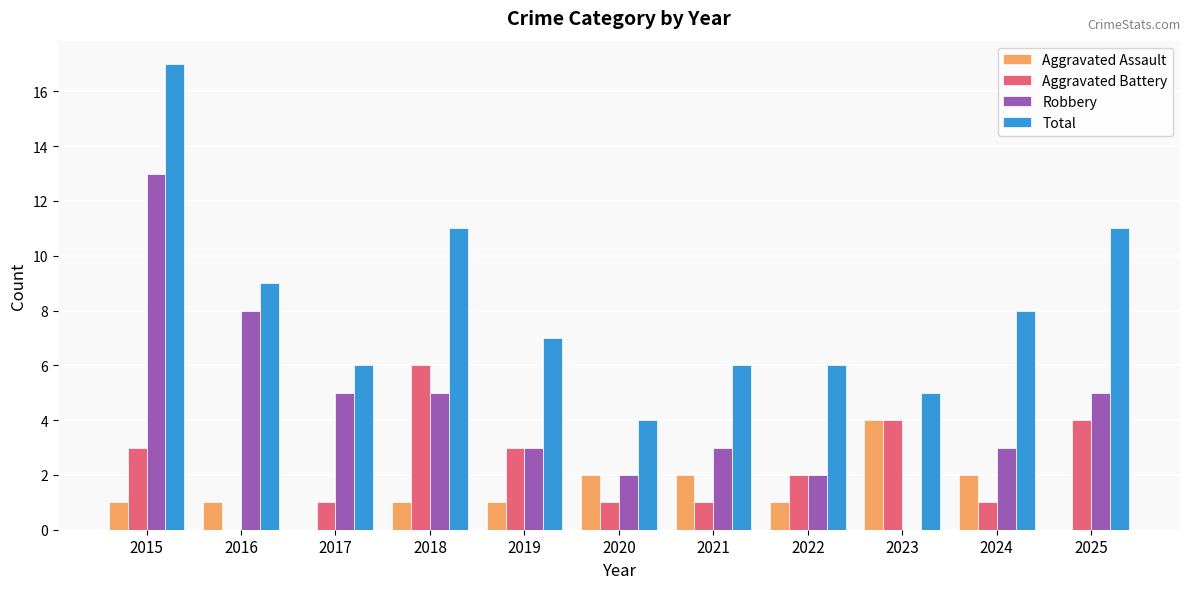

Which series changed the most between 2016 and 2021?

Robbery